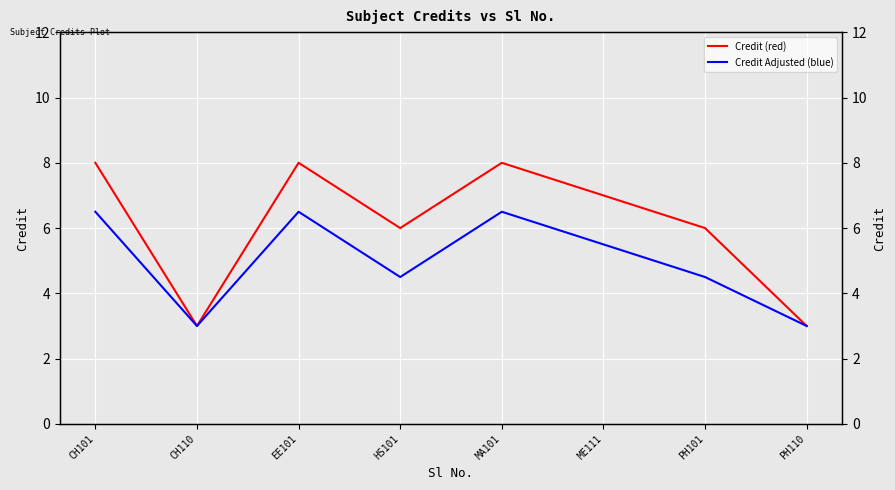

Which category has the lowest value across all series?

CH110